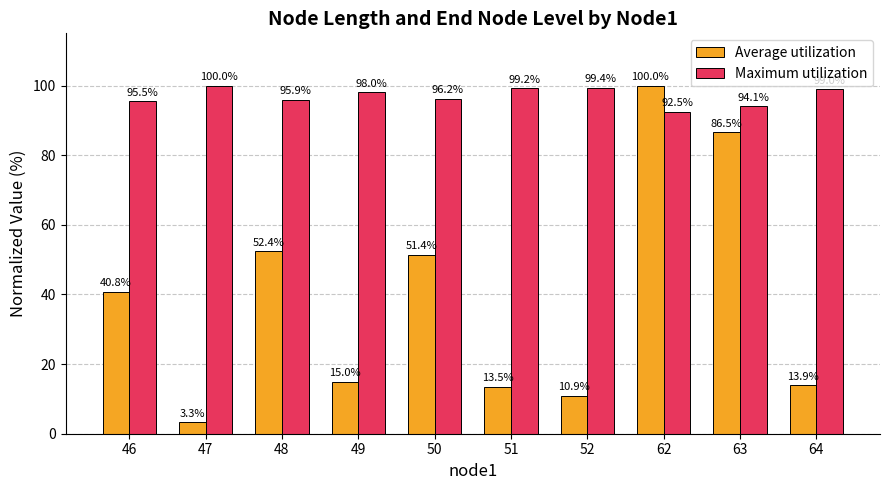

What is the sum of all Average utilization values?

387.8